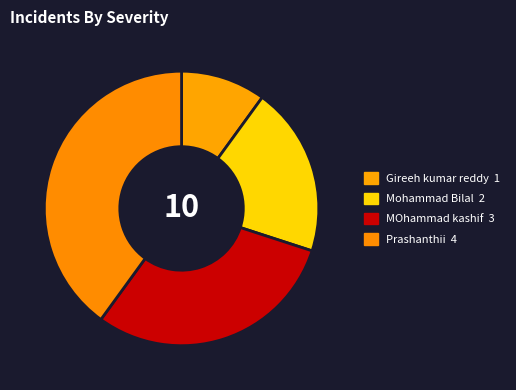

To the nearest percent, what is the difference between the largest and smallest slice percentages?

30%